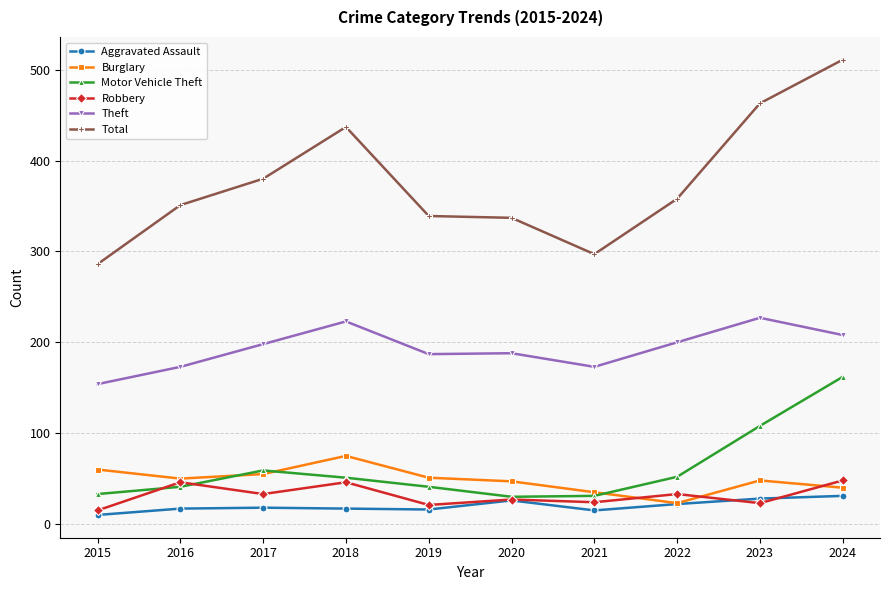

What is the difference between the Robbery values at 2021 and 2020?

3